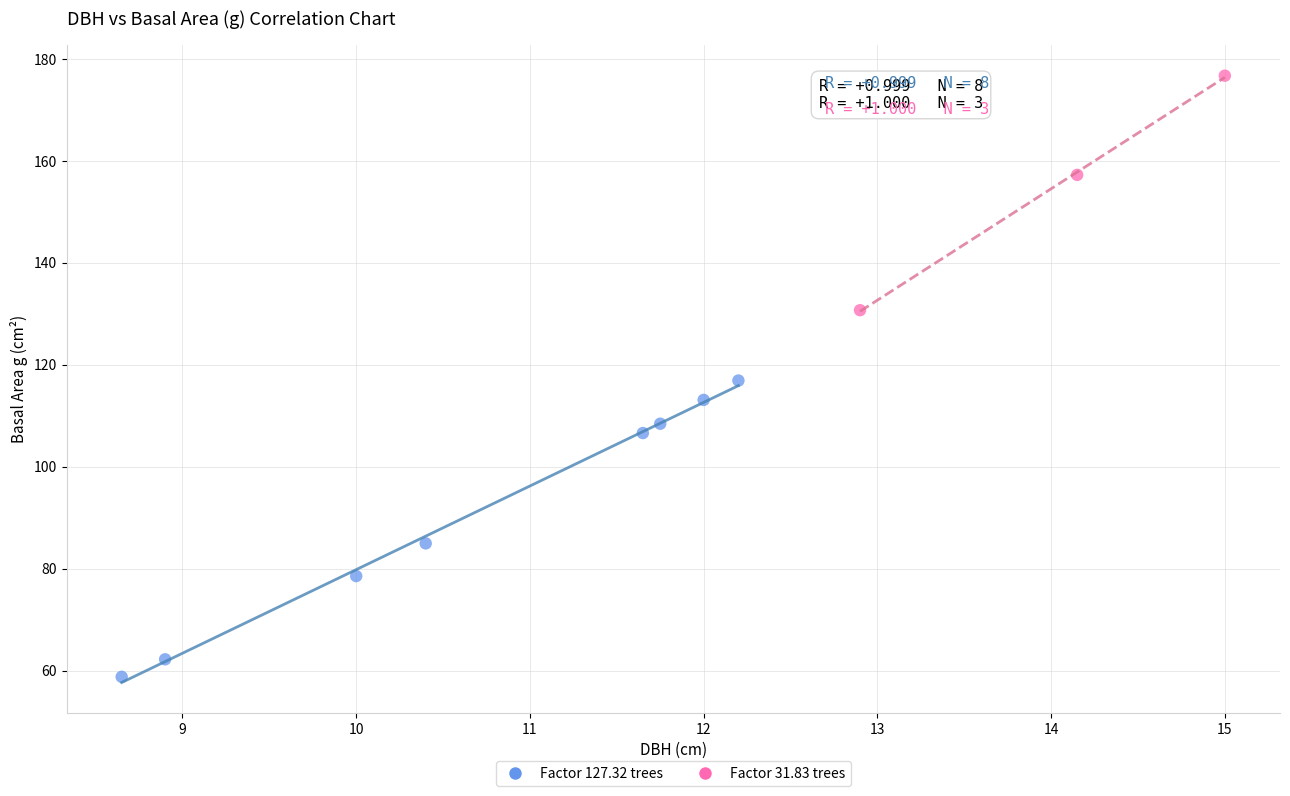

Which series has the largest Y range (max minus min)?

Factor 127.32 trees